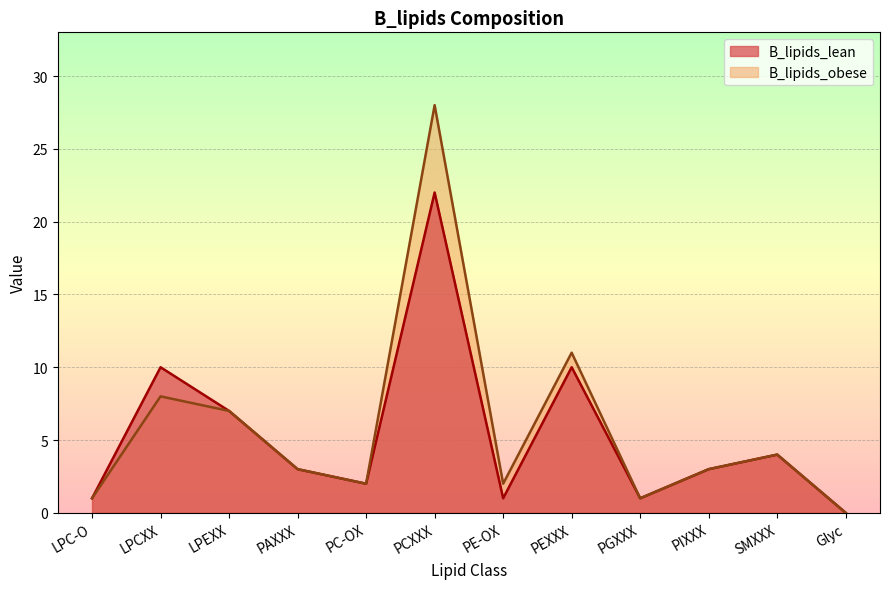

What is the label of the 6th point from the left?

PCXXX